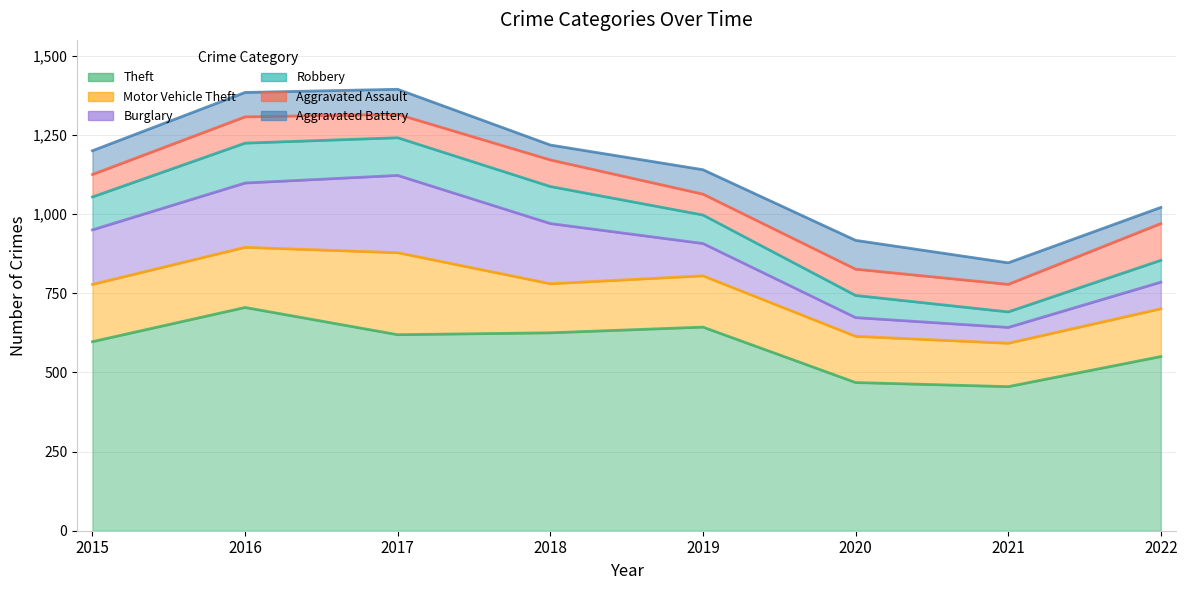

Reading left to right, list all the values displayed in this chart.

Theft: 2015=597	2016=705	2017=619	2018=625	2019=643	2020=468	2021=455	2022=550
Motor Vehicle Theft: 2015=181	2016=190	2017=259	2018=155	2019=162	2020=146	2021=137	2022=151
Burglary: 2015=172	2016=203	2017=244	2018=190	2019=102	2020=59	2021=50	2022=84
Robbery: 2015=104	2016=126	2017=119	2018=117	2019=90	2020=70	2021=49	2022=69
Aggravated Assault: 2015=71	2016=83	2017=74	2018=84	2019=66	2020=83	2021=87	2022=116
Aggravated Battery: 2015=75	2016=77	2017=79	2018=47	2019=77	2020=91	2021=68	2022=51